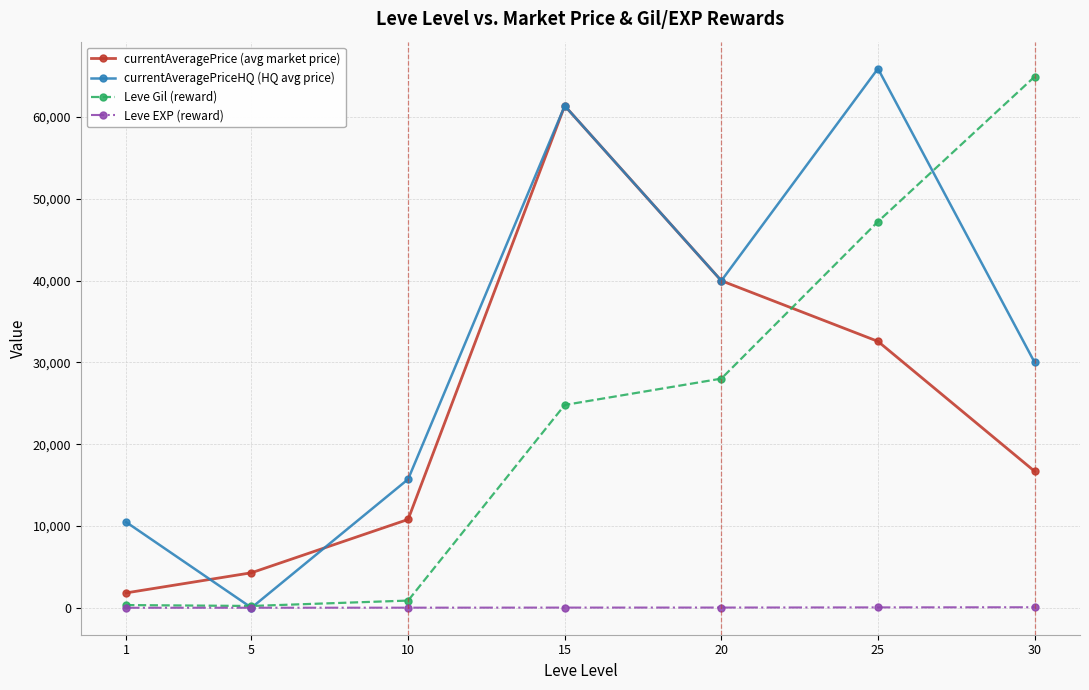

Which series has the largest total across all categories?

currentAveragePriceHQ (HQ avg price)